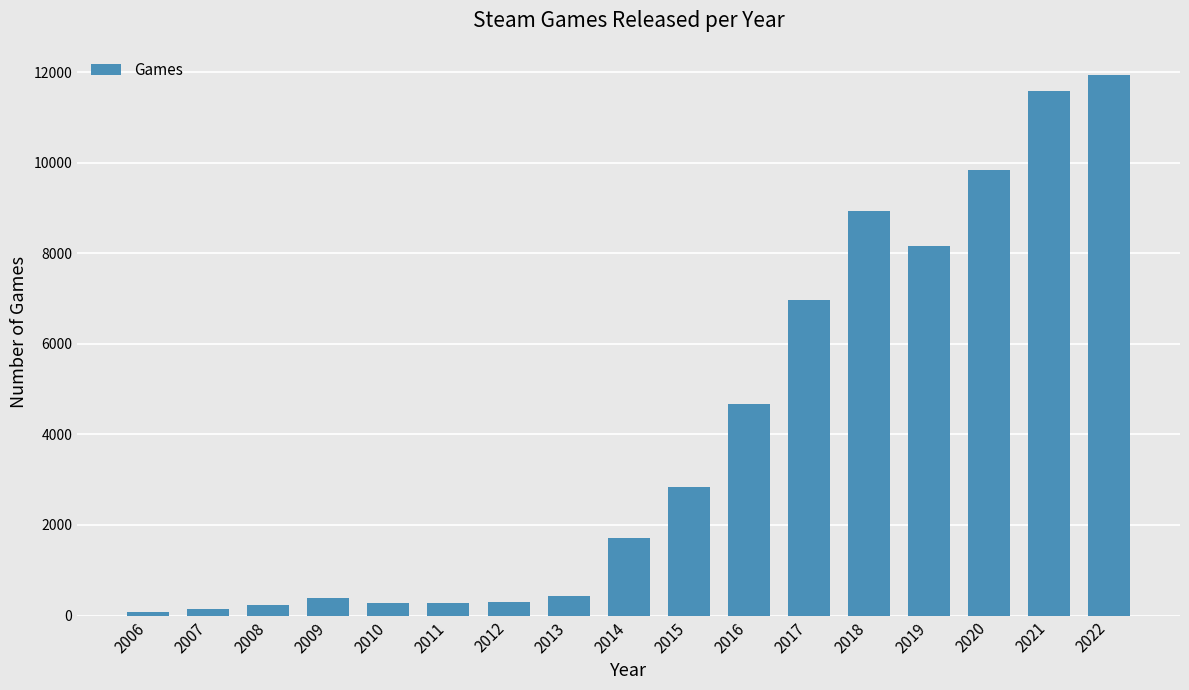

What is the ratio of the value at 2017 to the value at 2006?

98.1